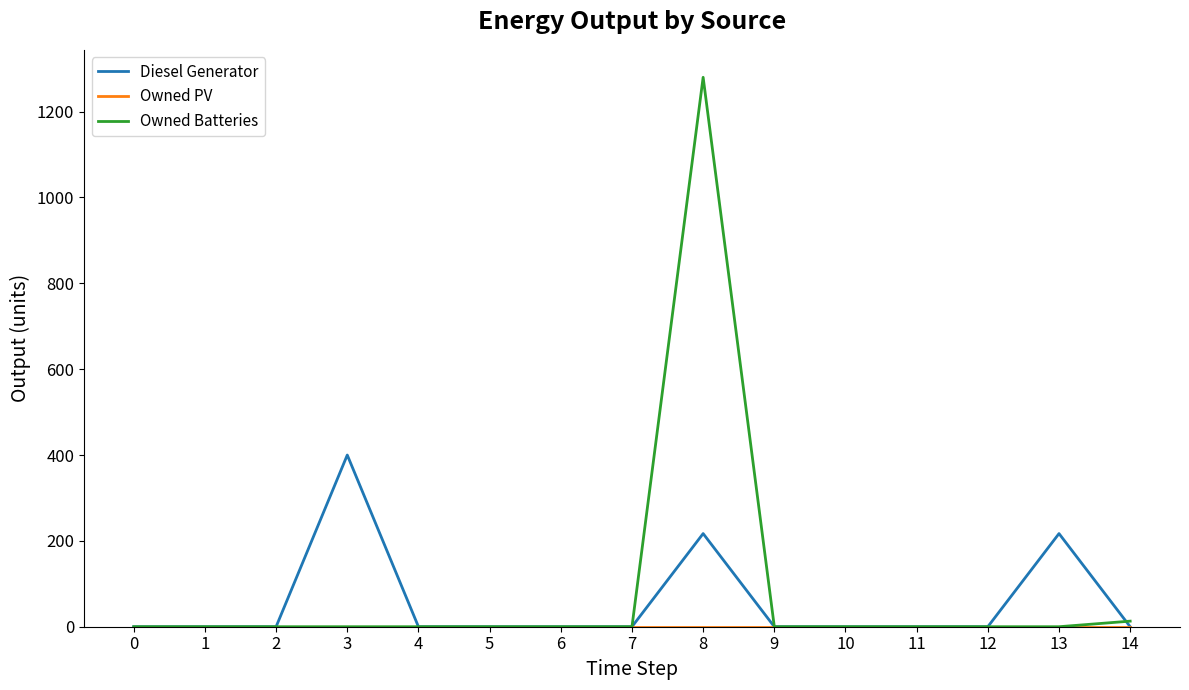

Between 14 and 1, which is larger?

14